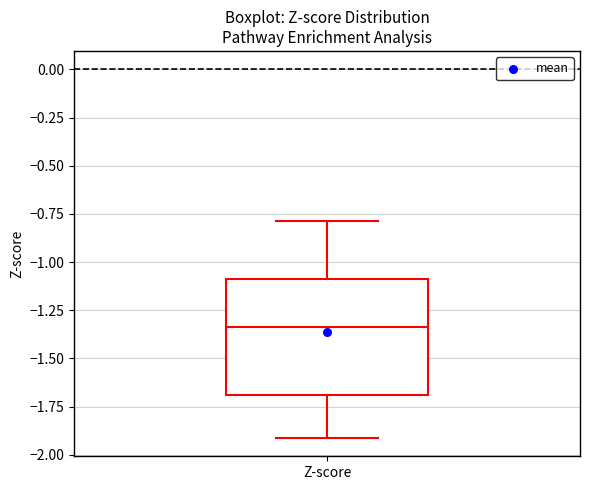

Where does the upper whisker of the box for Z-score end on the y-axis? The values are not printed on the chart, so give them approximately, as read against the axis.

-0.80